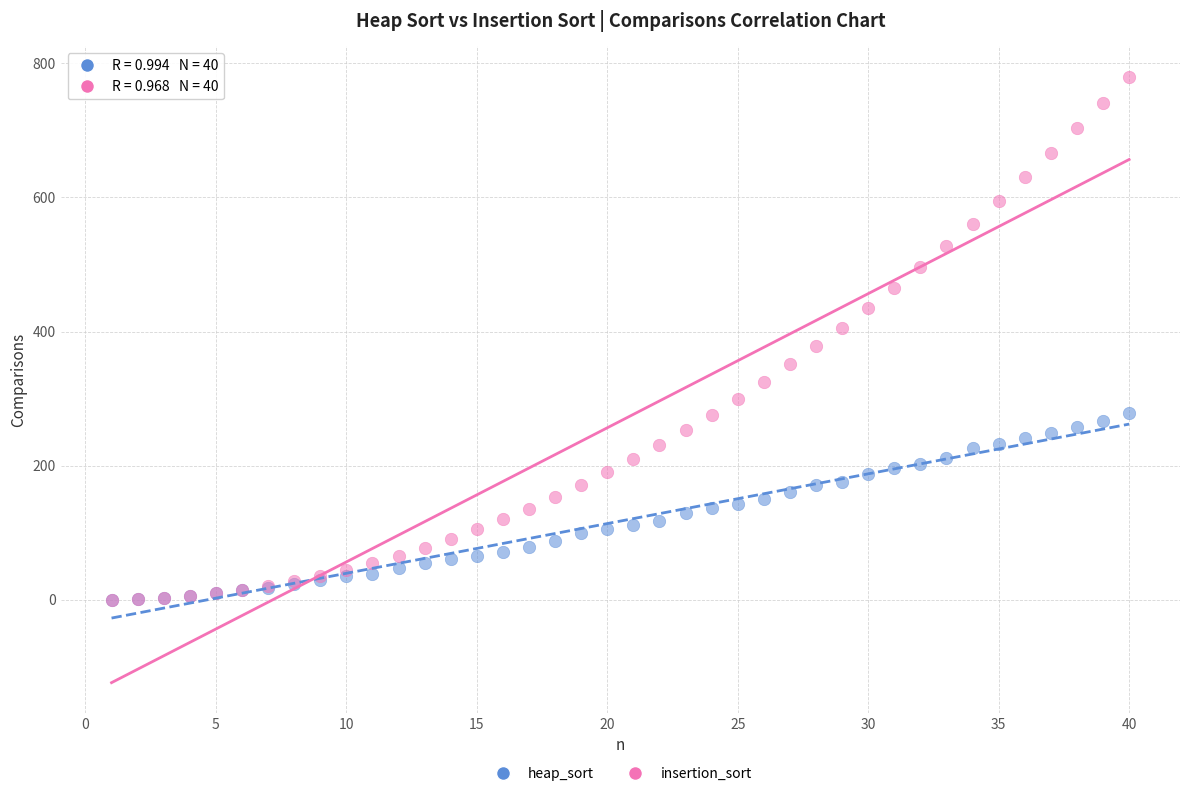

What are all the series names shown in the legend?

heap_sort, insertion_sort